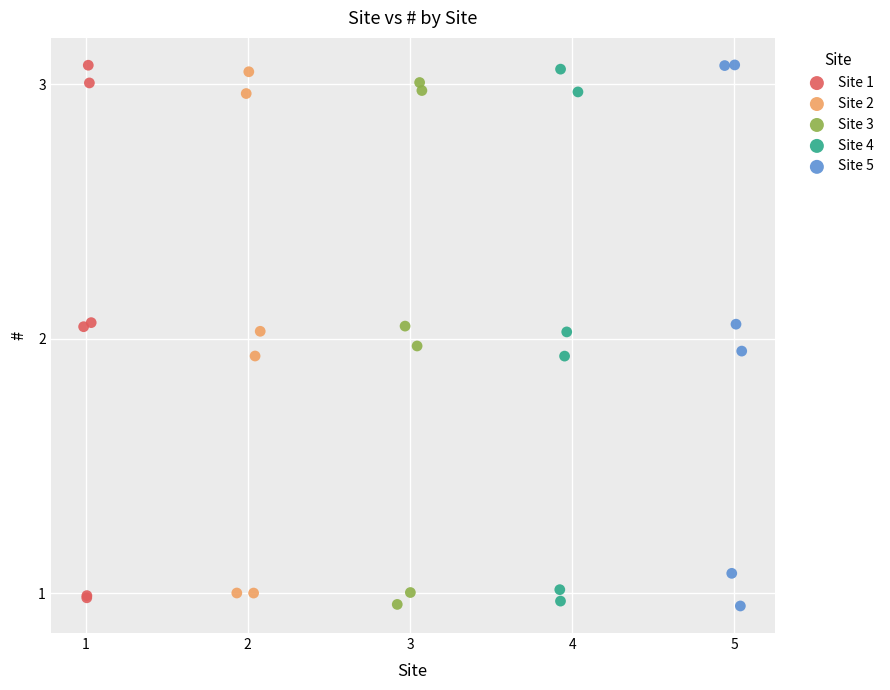

Which series has the widest spread of Y values?

Site 5